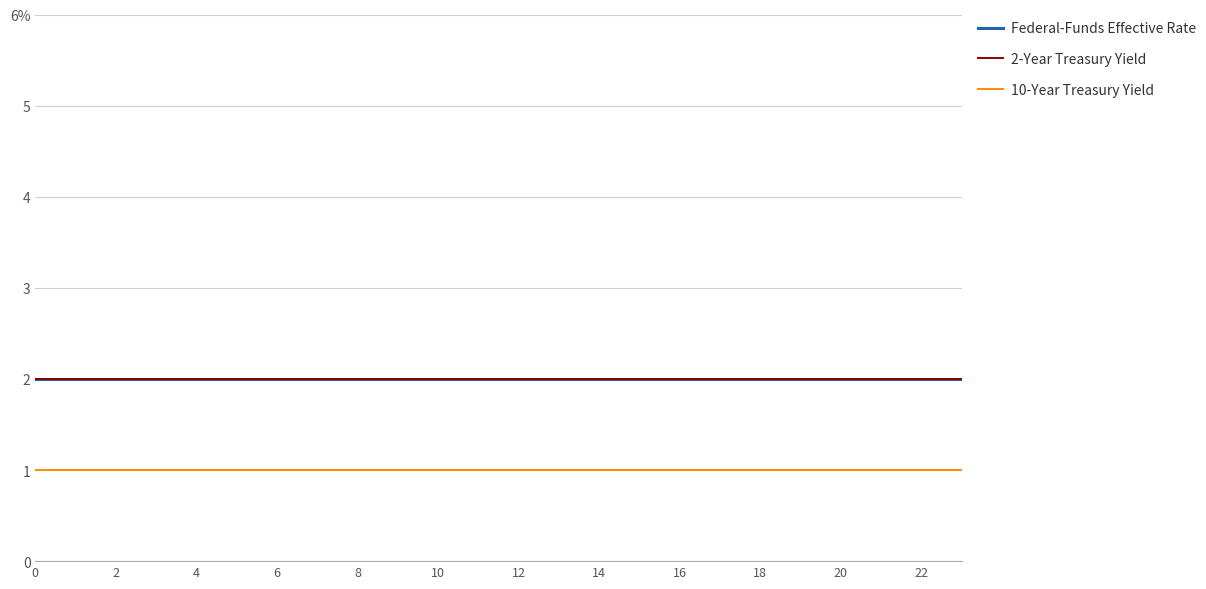

Is this an area chart (filled region under the line)?

No